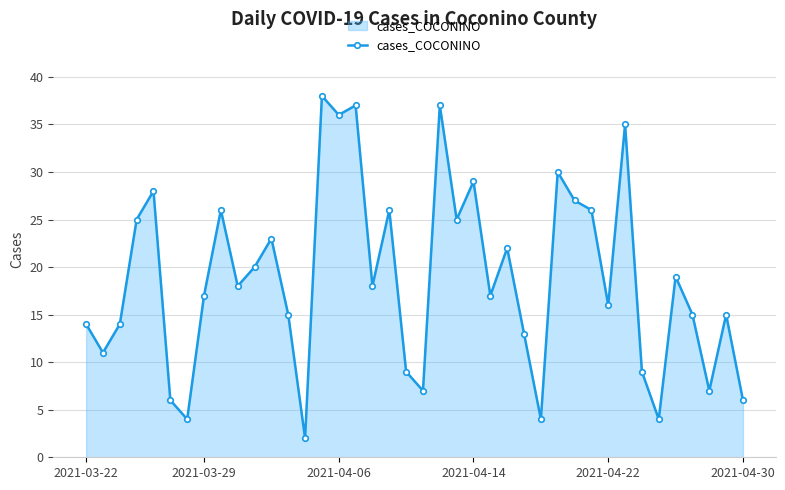

What is the maximum value shown in the chart?

38